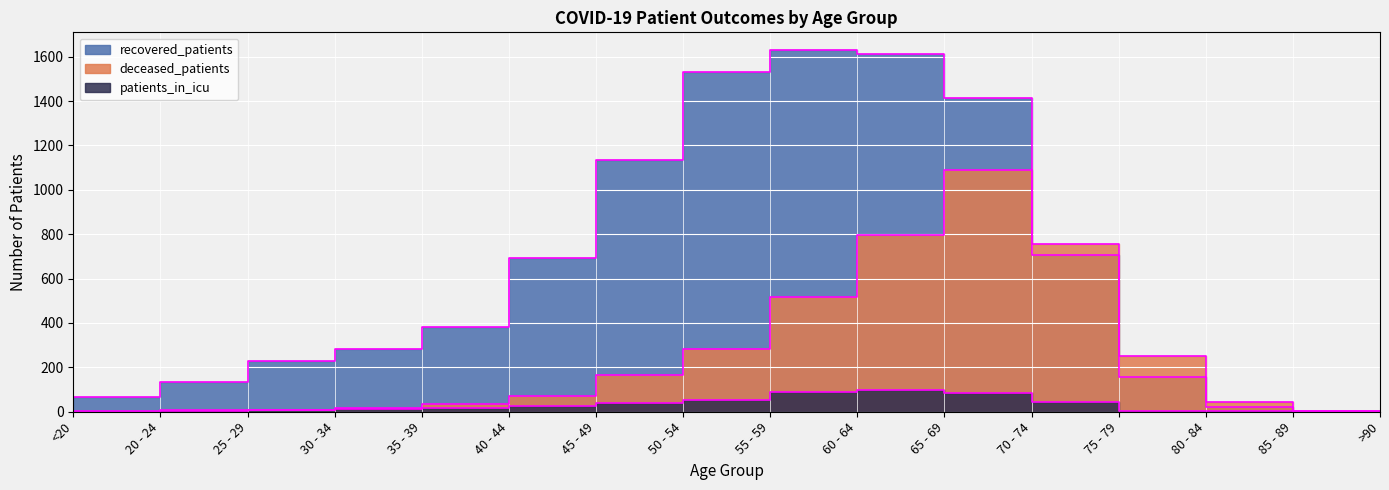

How many series are shown in this chart?

3